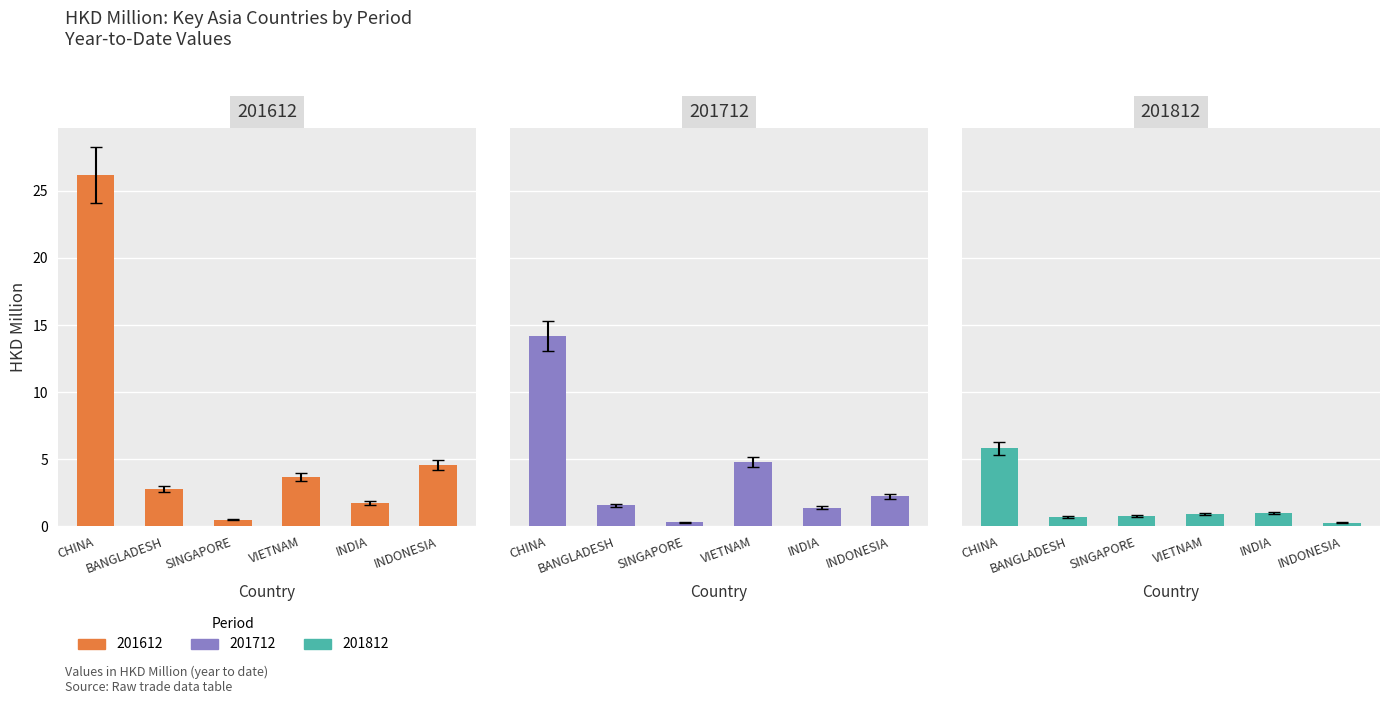

Does the chart contain stacked bars?

No